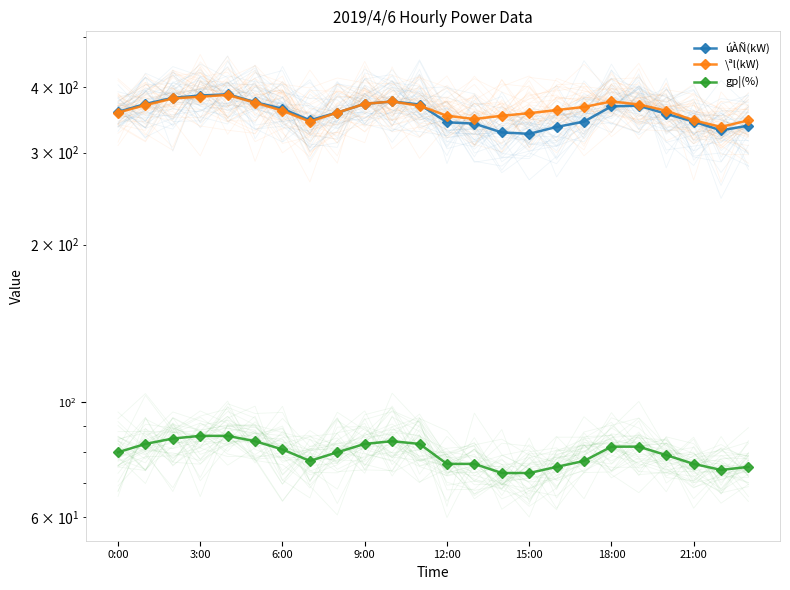

Reading left to right, what are all the values shown in this chart?

úÀÑ(kW): 359	372	382	386	388	375	364	346	358	372	376	371	343	341	328	326	336	344	368	369	356	344	331	338
\ªl(kW): 358	370	381	384	387	374	361	344	358	372	376	369	353	348	353	357	362	367	376	371	361	346	336	346
gp¦(%): 80	83	85	86	86	84	81	77	80	83	84	83	76	76	73	73	75	77	82	82	79	76	74	75